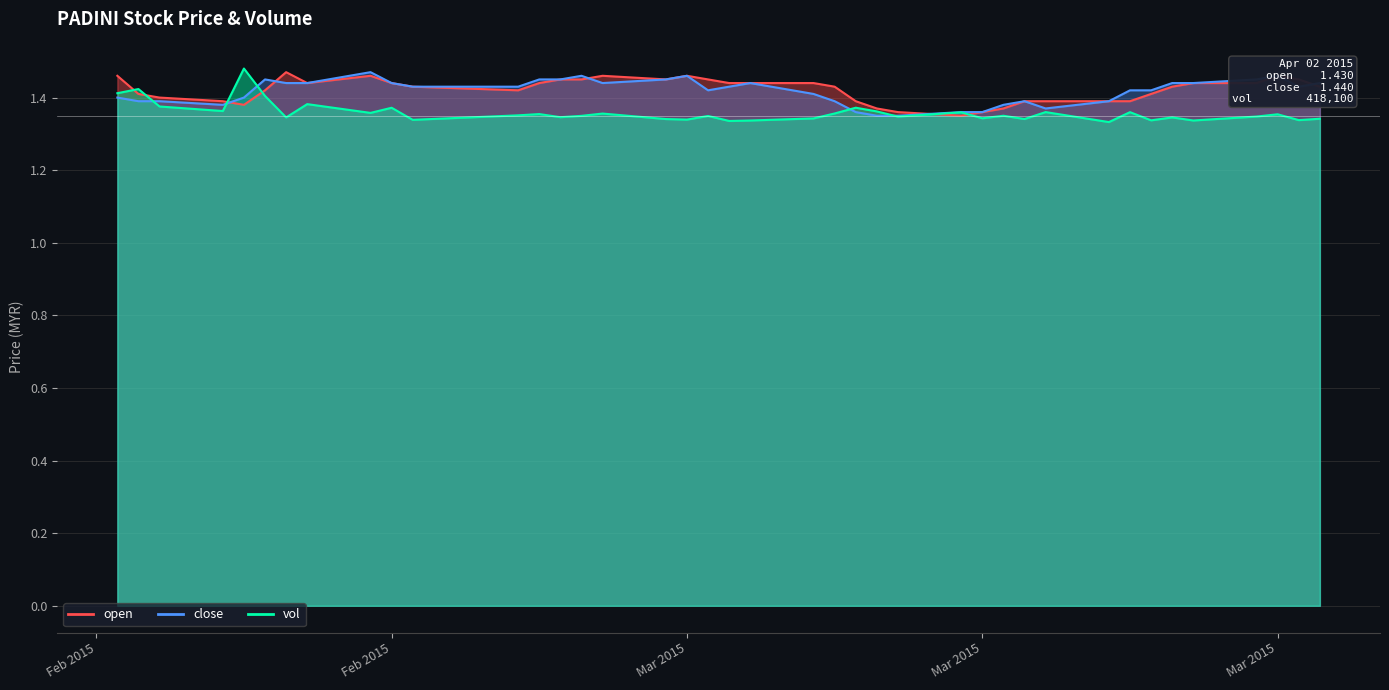

Which category has the highest value in the vol series?

1423526400000